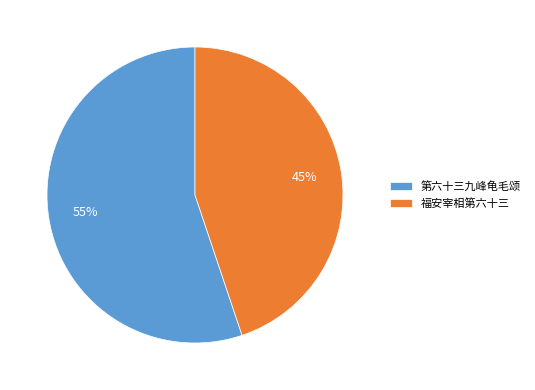

Which category has the smallest portion of the pie?

福安宰相第六十三